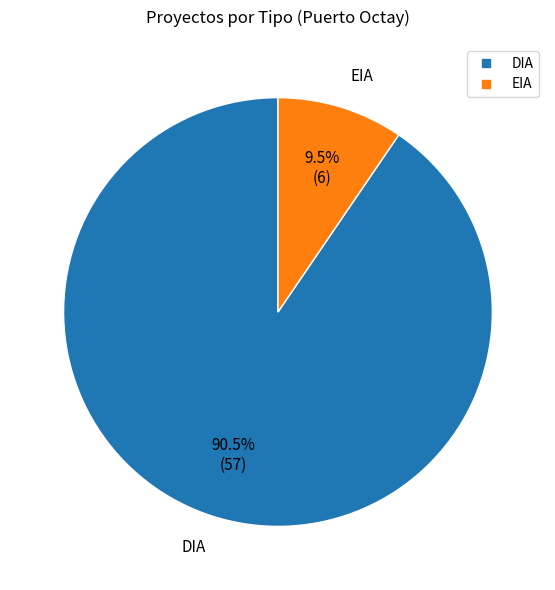

What is the smallest slice in the pie chart?

EIA